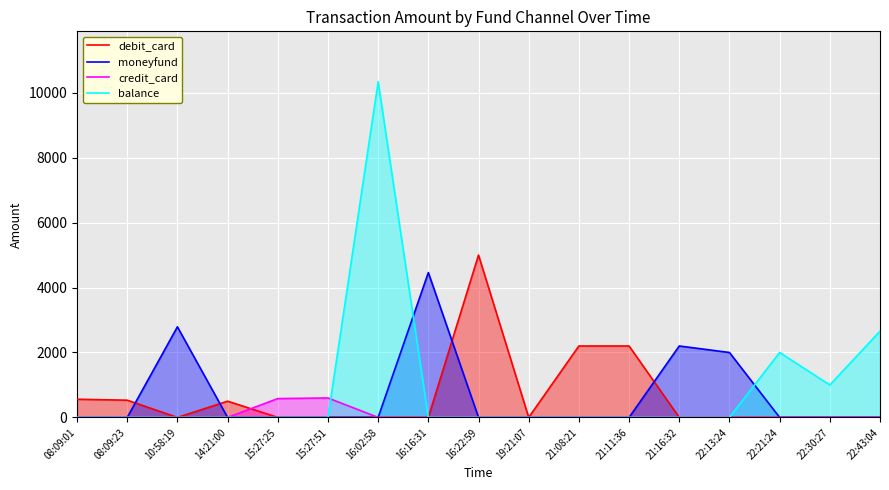

What position from the right is 15:27:25?

13